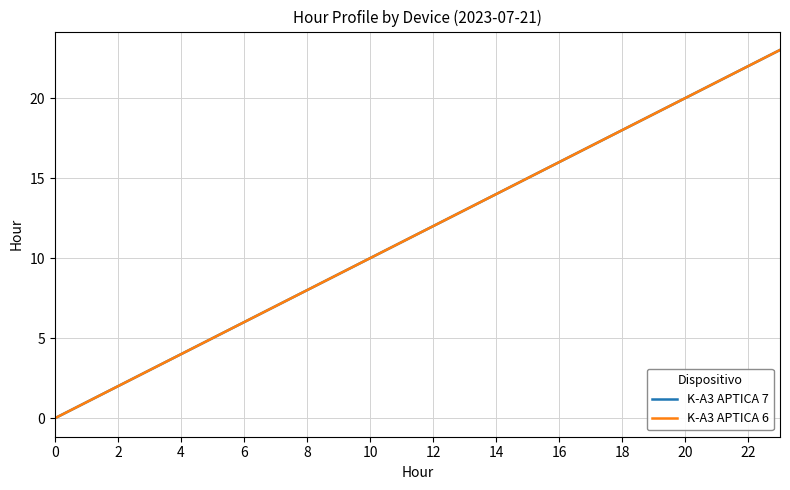

Which series has the largest range (max minus min)?

K-A3 APTICA 7